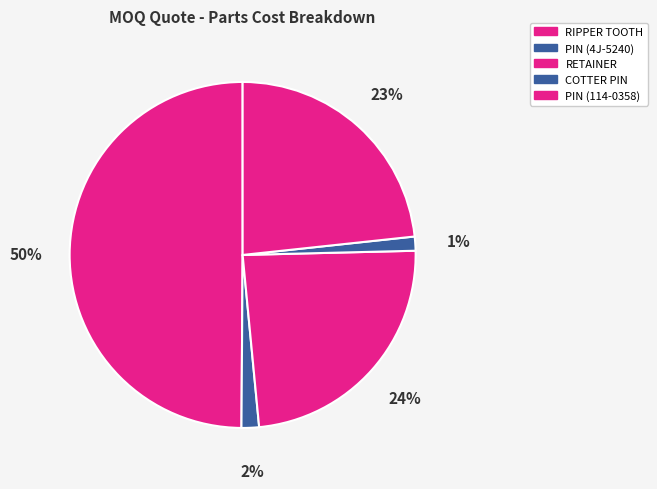

How many slices are in this pie chart?

5